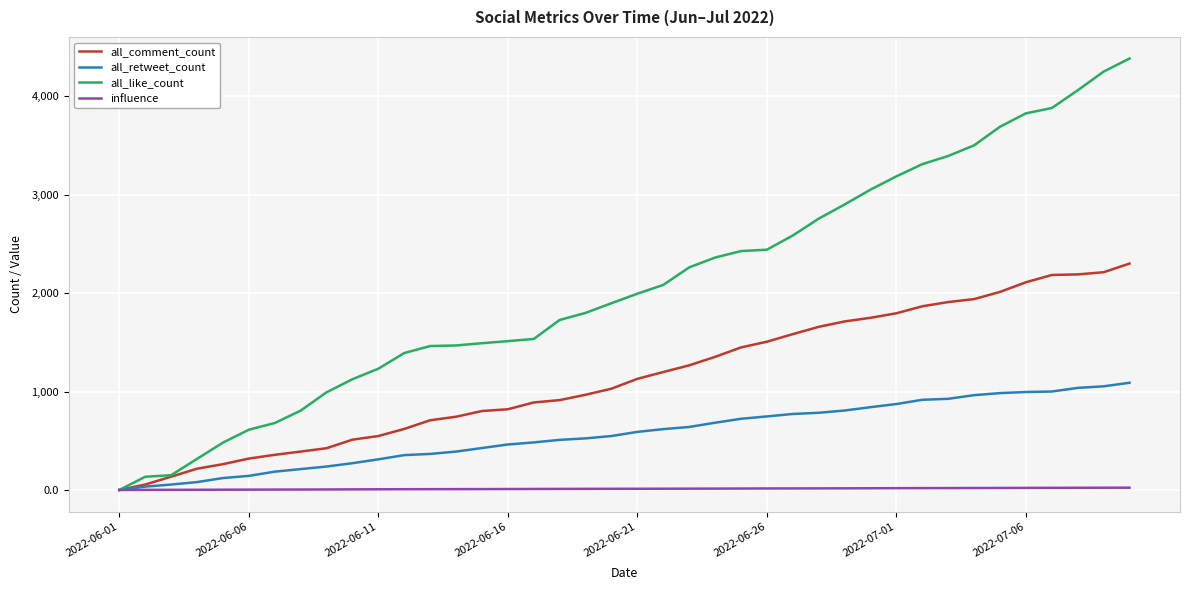

Which series has the largest total across all categories?

all_like_count